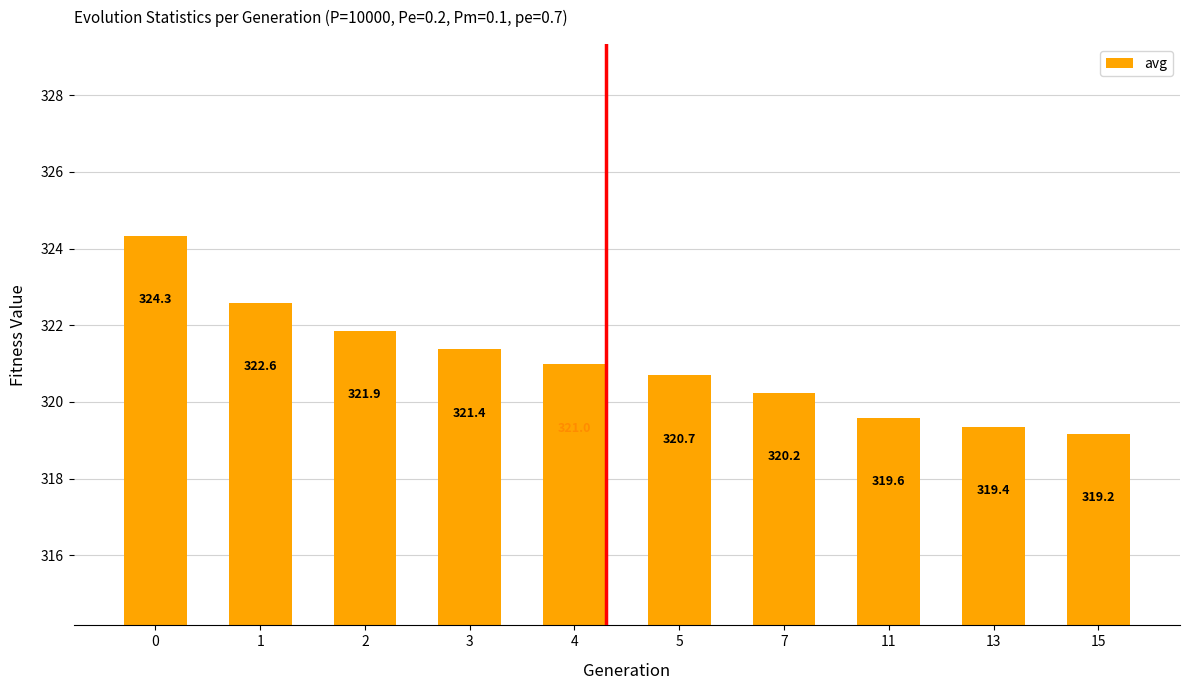

What is the approximate value at 15?

319.2